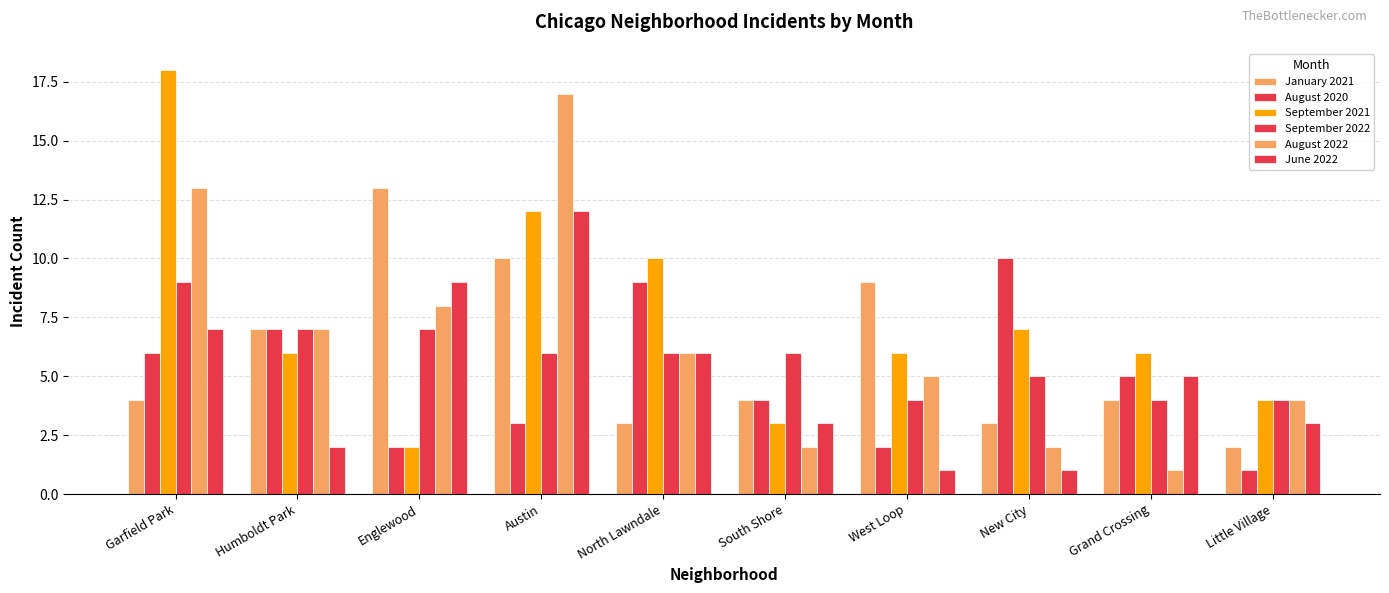

What is the value of the January 2021 bar at the 6th from the left?

4